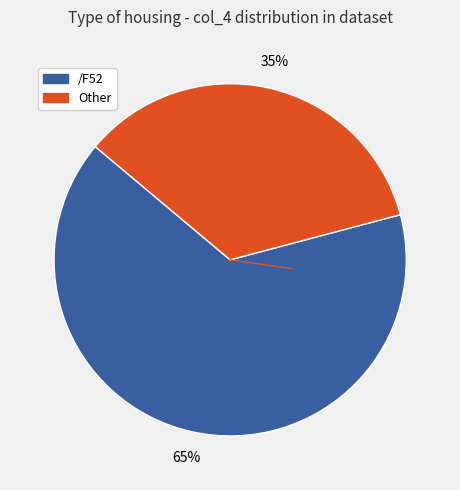

How many segments does this pie chart have?

2